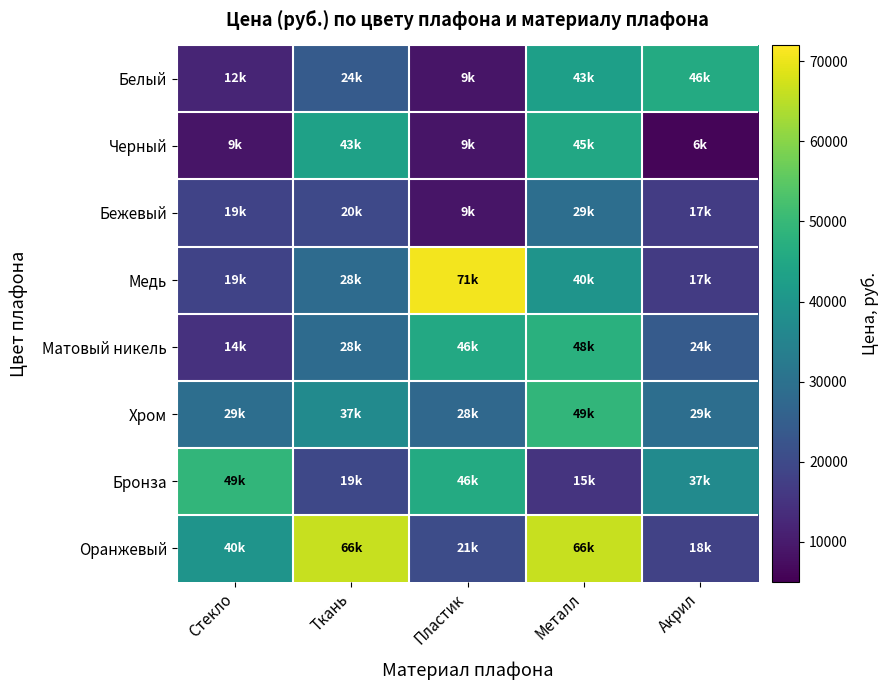

Reading left to right, transcribe all the data shown in this chart.

Белый: Стекло=12000	Ткань=24200	Пластик=8800	Металл=42700	Акрил=45900
Черный: Стекло=8800	Ткань=43400	Пластик=8800	Металл=45200	Акрил=5900
Бежевый: Стекло=18600	Ткань=19800	Пластик=8800	Металл=29100	Акрил=16800
Медь: Стекло=18600	Ткань=28400	Пластик=70700	Металл=39700	Акрил=16600
Матовый никель: Стекло=14500	Ткань=28400	Пластик=45500	Металл=47600	Акрил=24300
Хром: Стекло=29200	Ткань=37000	Пластик=27600	Металл=49100	Акрил=29100
Бронза: Стекло=49100	Ткань=19400	Пластик=45900	Металл=15000	Акрил=37000
Оранжевый: Стекло=39700	Ткань=66400	Пластик=20600	Металл=66400	Акрил=18100